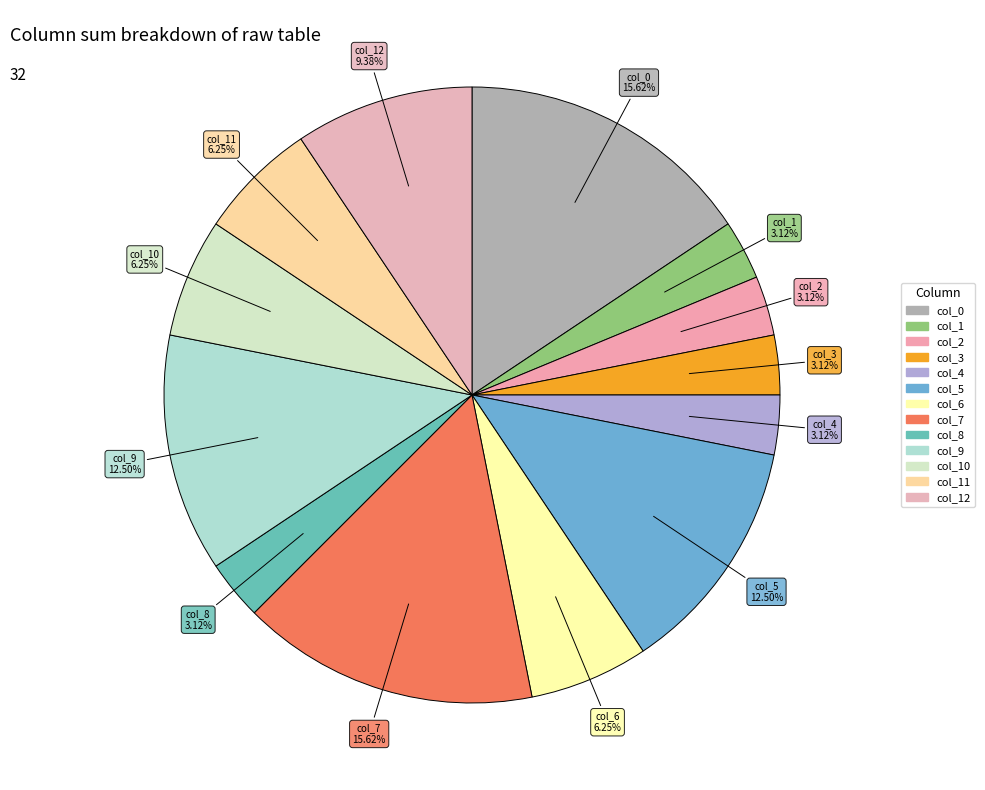

Count the number of slices in the pie.

13